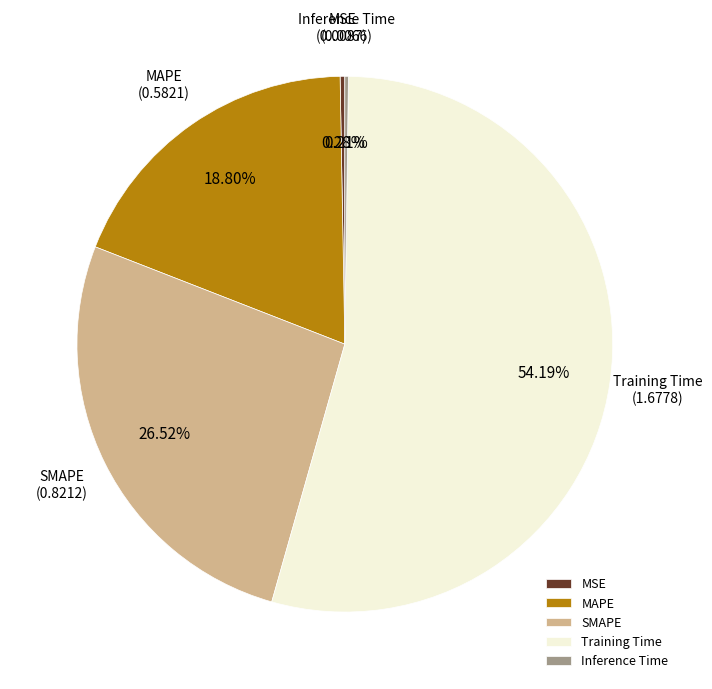

Does SMAPE represent more than half of the total?

No